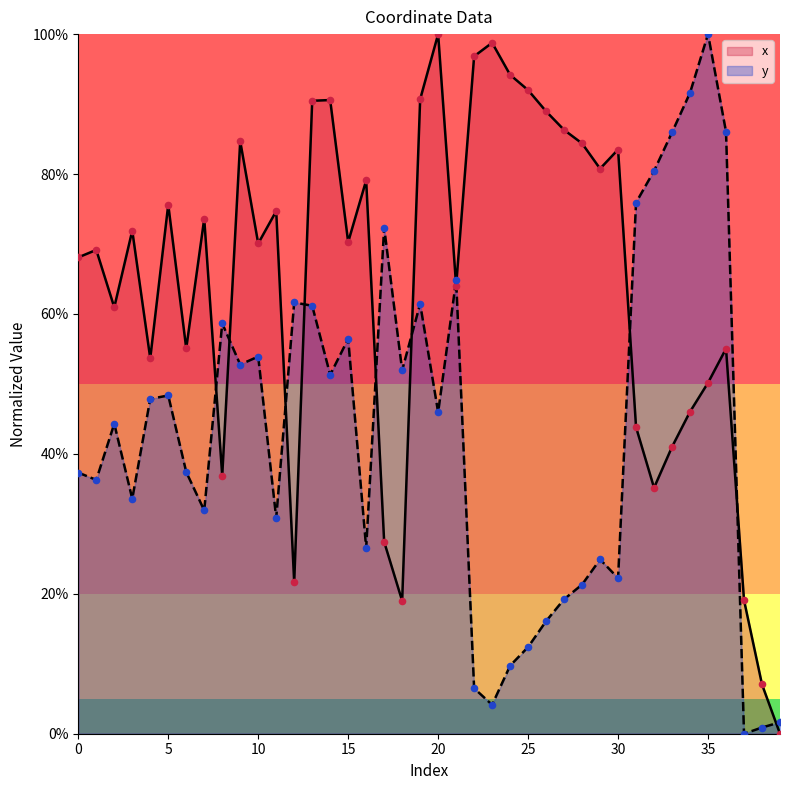

What are all the series names shown in the legend?

x, y